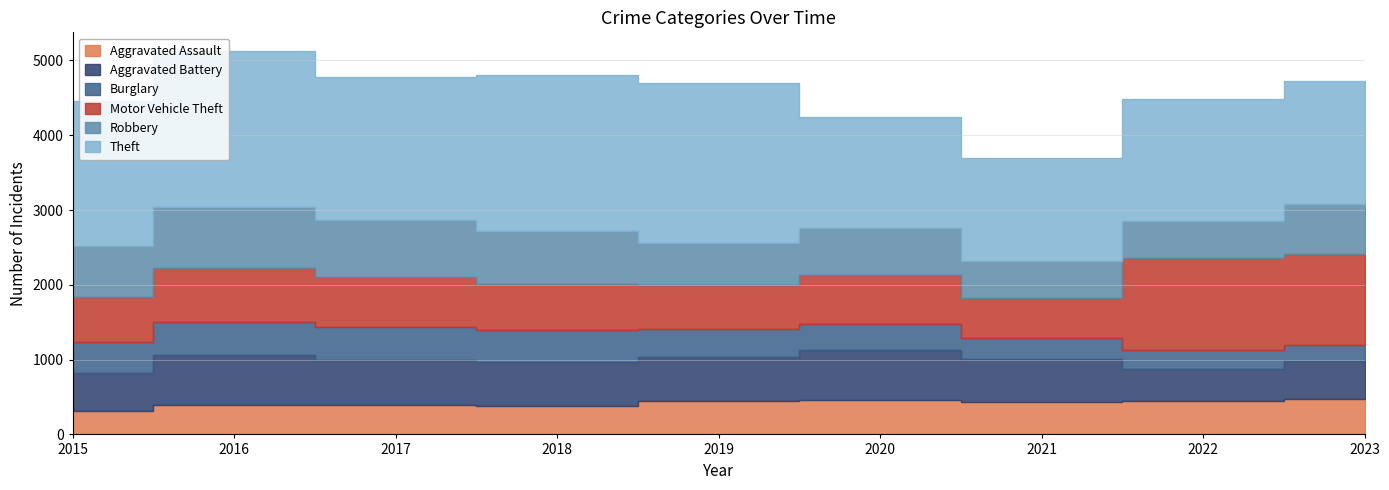

What is the difference between the maximum and second lowest values in the Burglary series?

195